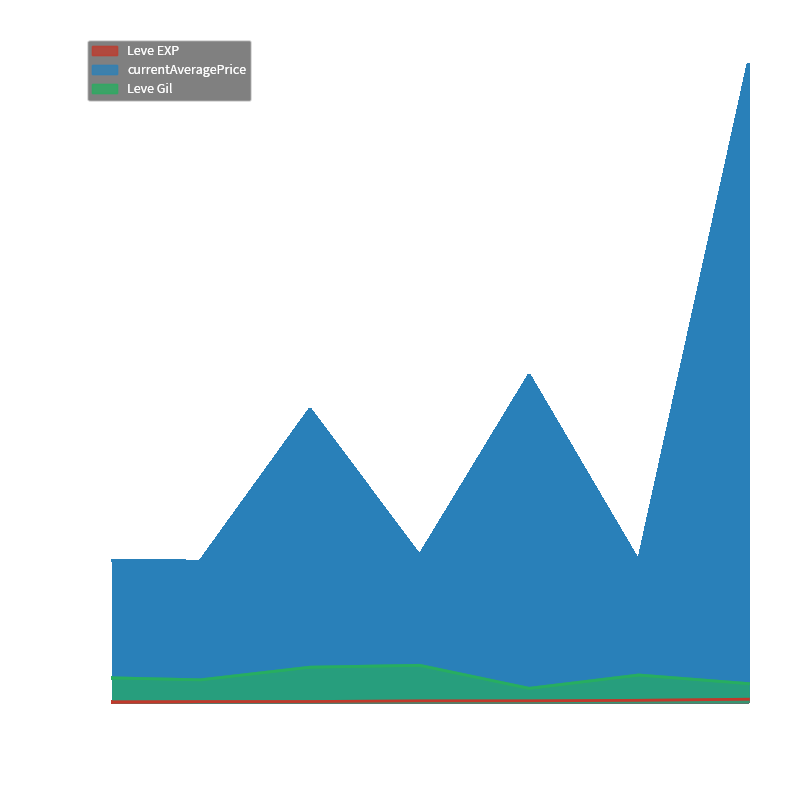

What is the sum of all Leve EXP values?

154.5